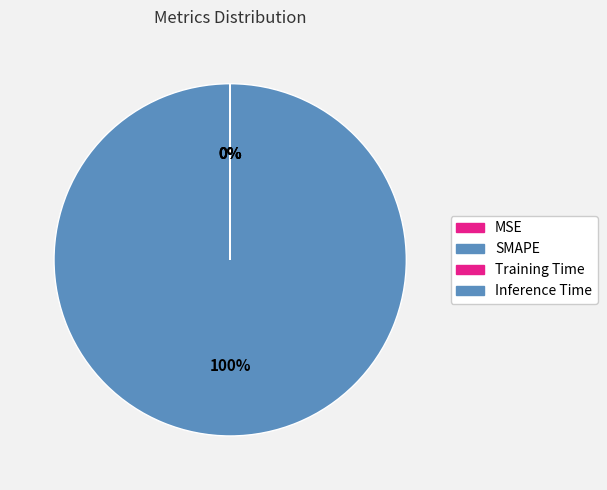

What percentage is the SMAPE slice, to the nearest percent?

100%